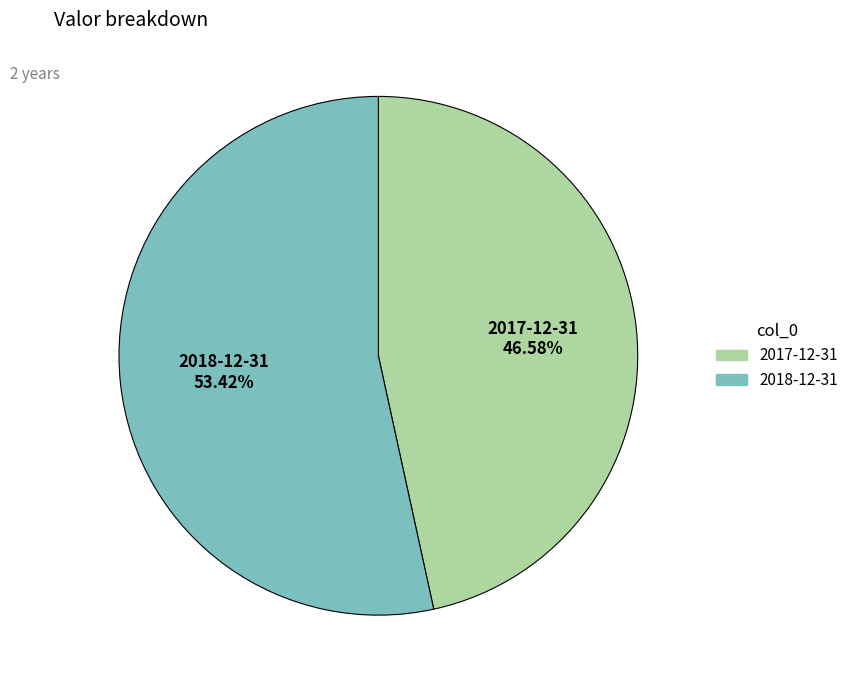

To the nearest percent, what percentage of the pie is 2017-12-31?

47%